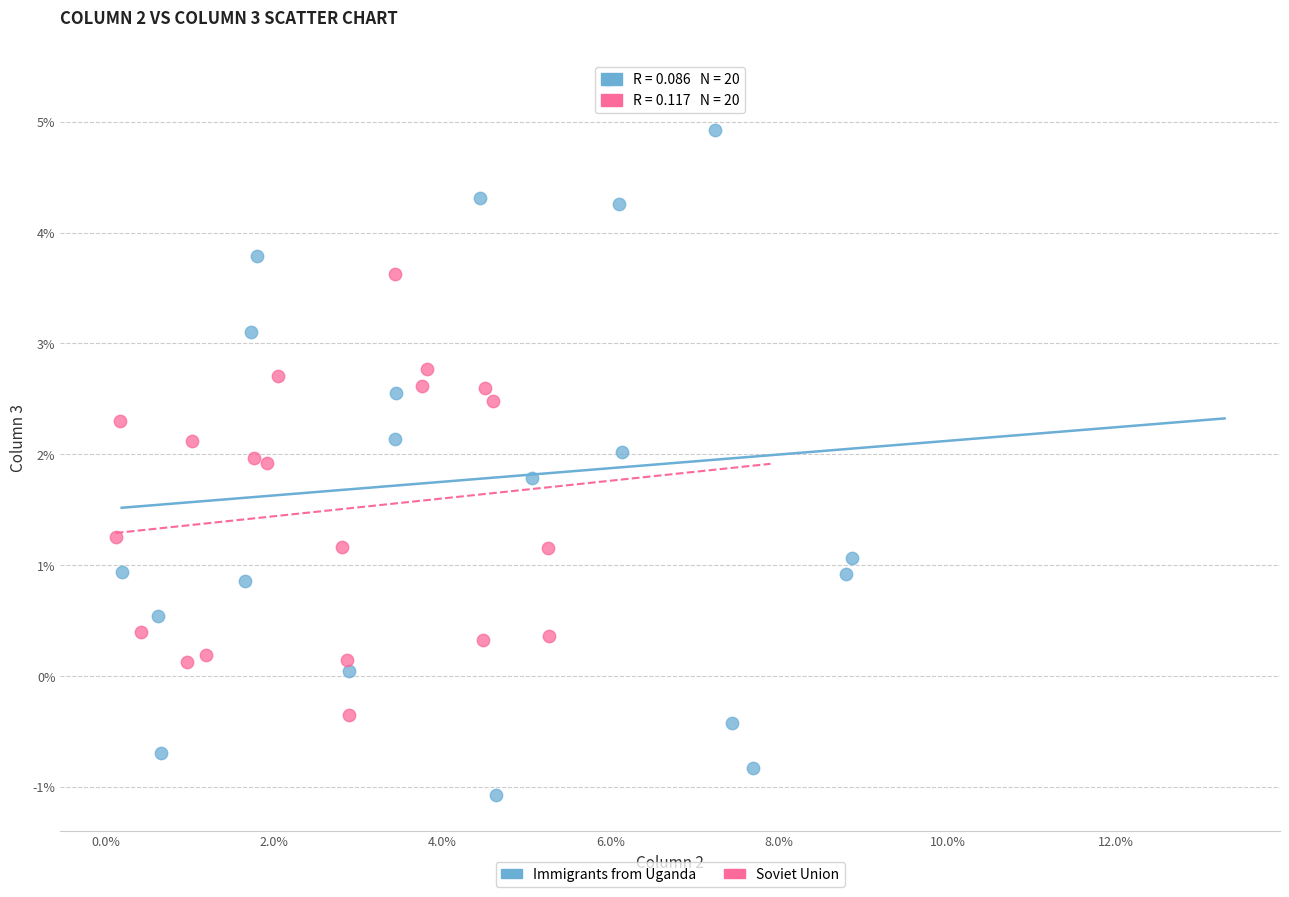

Which series has the widest spread of Y values?

Immigrants from Uganda